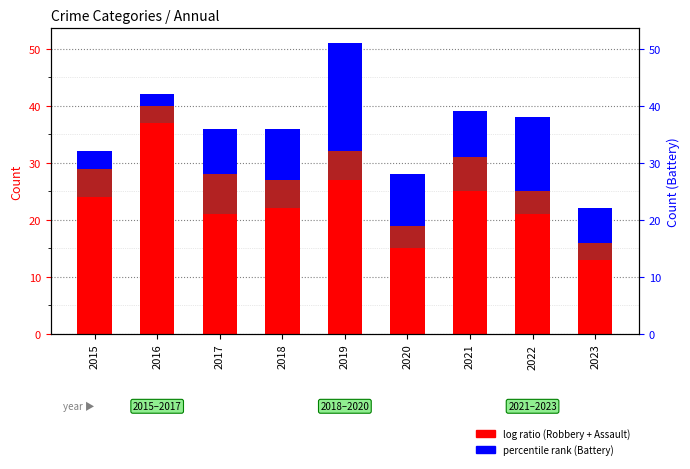

Reading left to right, list all the values displayed in this chart.

Robbery: 2015=24	2016=37	2017=21	2018=22	2019=27	2020=15	2021=25	2022=21	2023=13
Aggravated Assault: 2015=5	2016=3	2017=7	2018=5	2019=5	2020=4	2021=6	2022=4	2023=3
Aggravated Battery: 2015=3	2016=2	2017=8	2018=9	2019=19	2020=9	2021=8	2022=13	2023=6